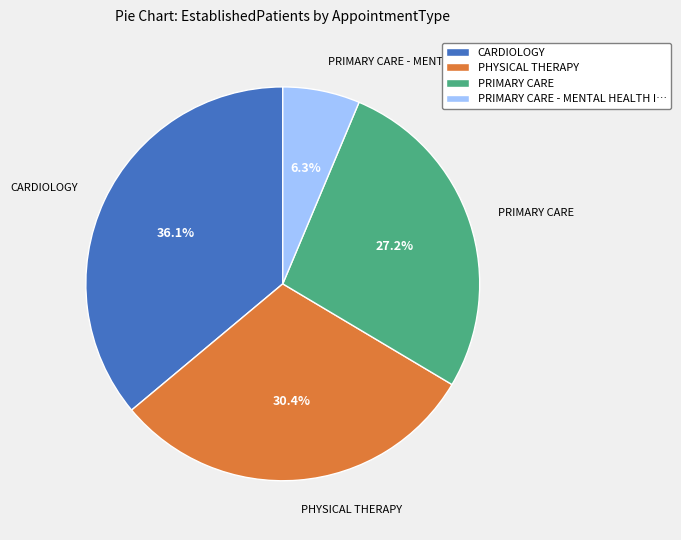

Which category has the smallest portion of the pie?

PRIMARY CARE - MENTAL HEALTH I…